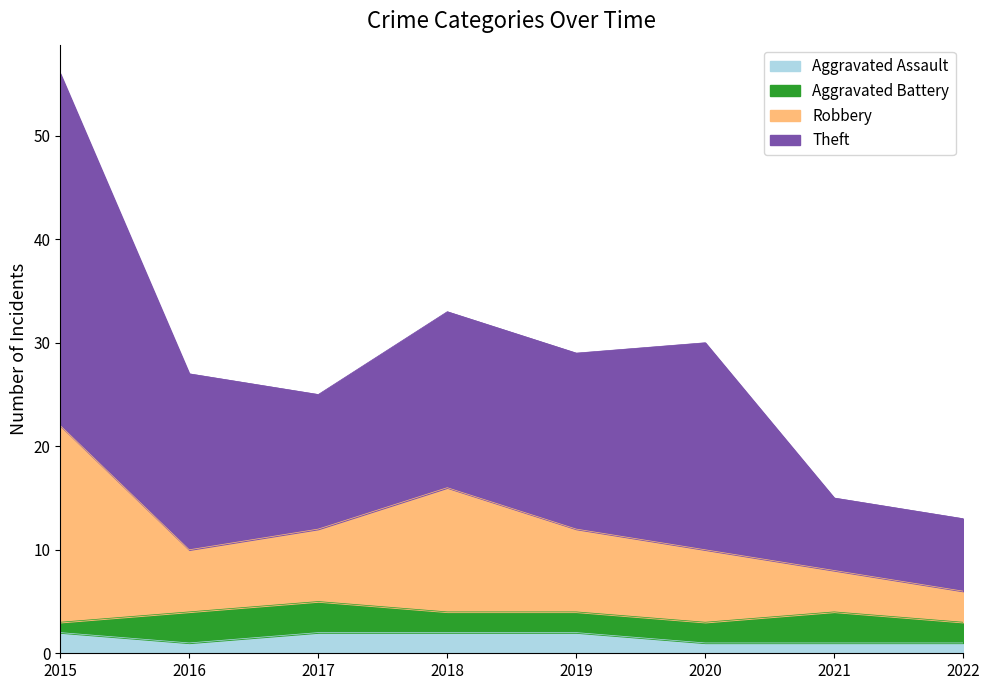

At which label does Robbery reach its minimum?

2022